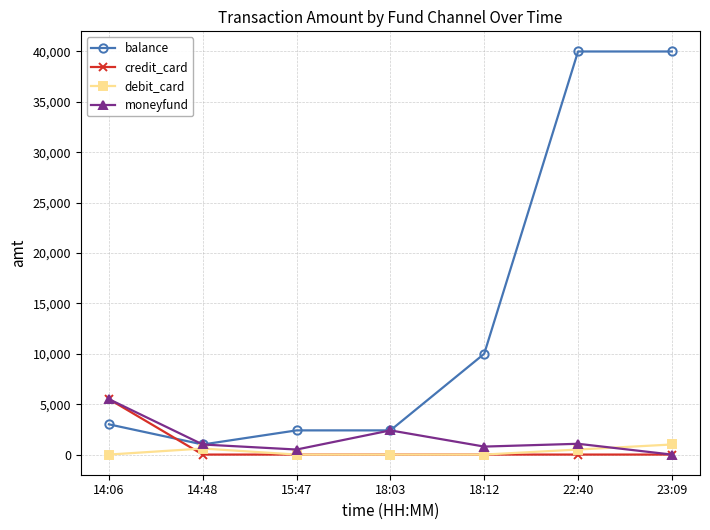

What is the value of the balance point at the 6th from the left?

40000.0